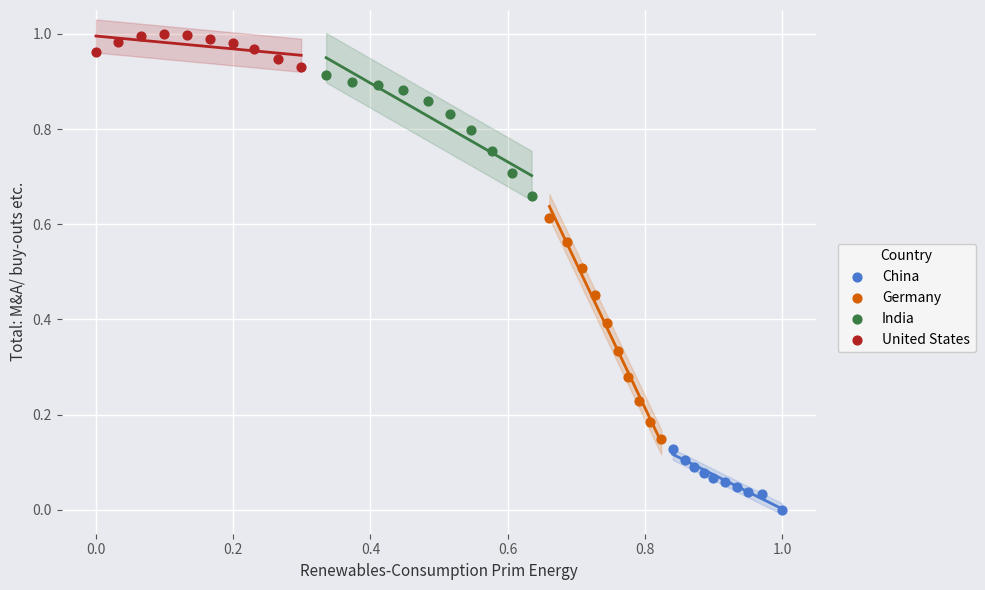

Which series contains the highest Y value?

United States